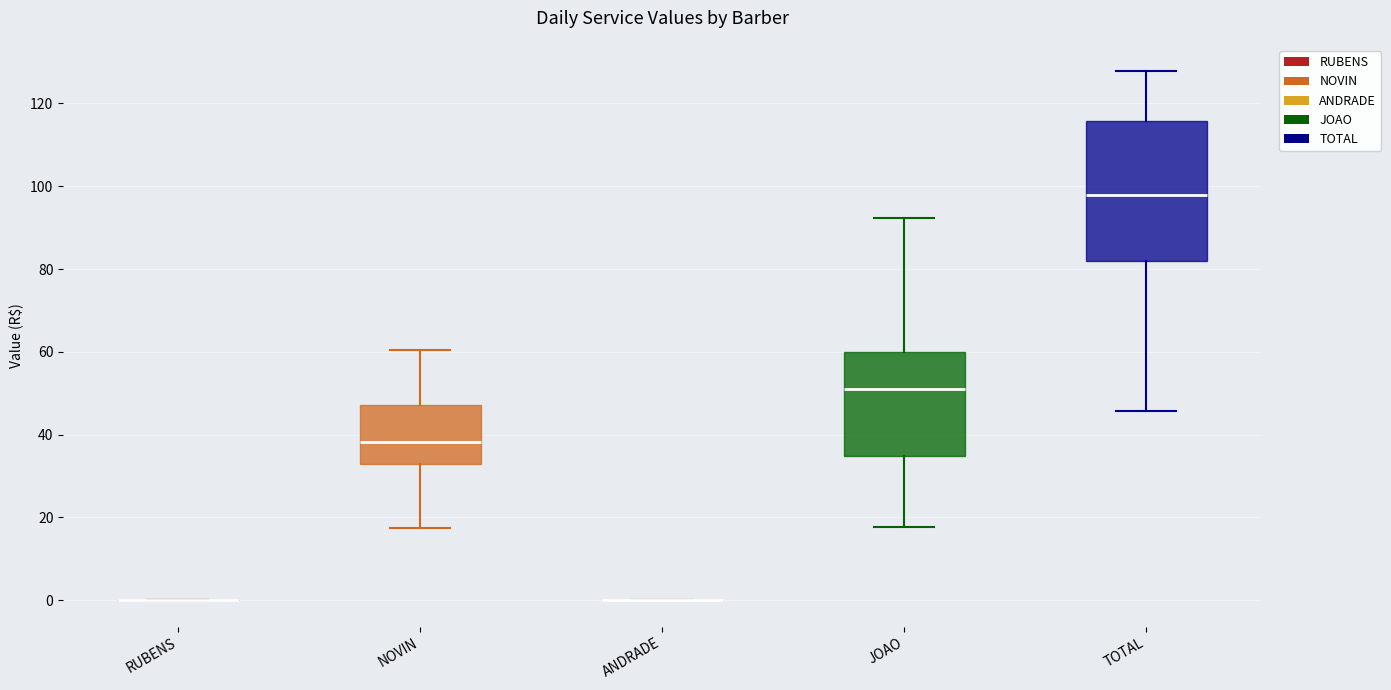

Reading left to right, read every box against the y-axis: the position of its median line, the range the box covers, and the ends of its whiskers. The values are not printed on the chart, so give them approximately, as read against the axis.

RUBENS: box collapsed to a line at 0, whiskers 0 to 0
NOVIN: median 38, box 34 to 48, whiskers 18 to 60
ANDRADE: box collapsed to a line at 0, whiskers 0 to 0
JOAO: median 50, box 34 to 60, whiskers 18 to 92
TOTAL: median 98, box 82 to 116, whiskers 46 to 128